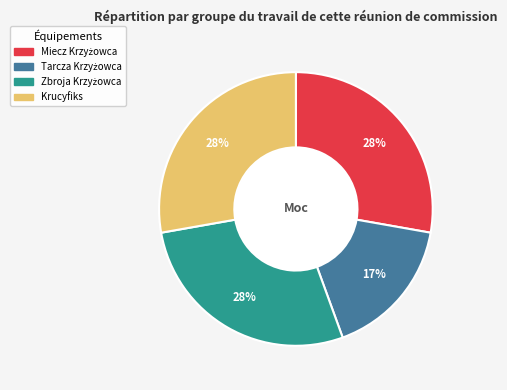

The Krucyfiks slice represents 28% of the pie. True or false?

True